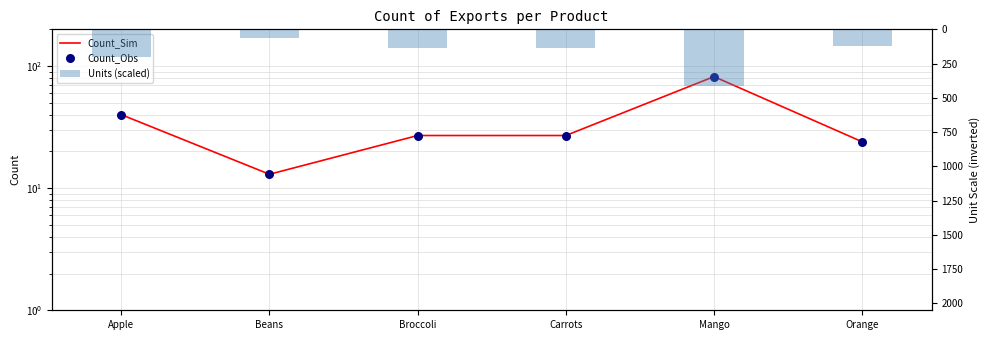

At how many categories does at least one series exceed 321?

1